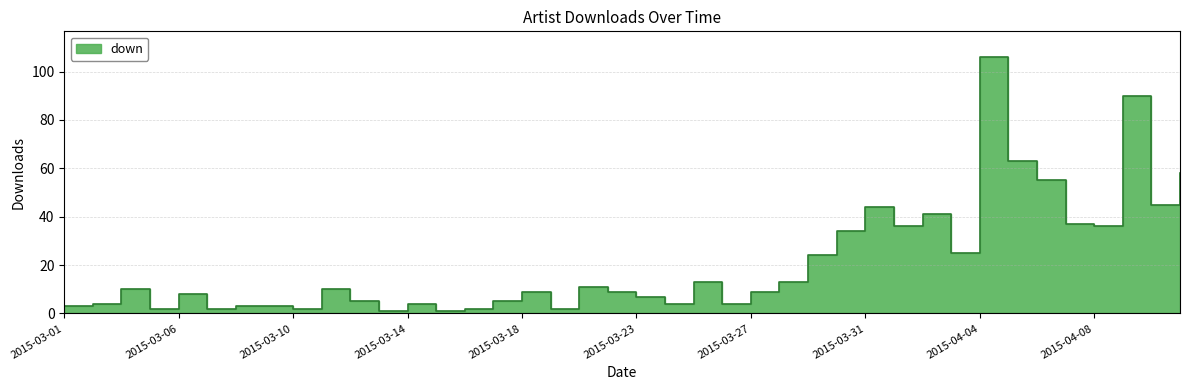

What is the difference between the maximum and minimum values?

105